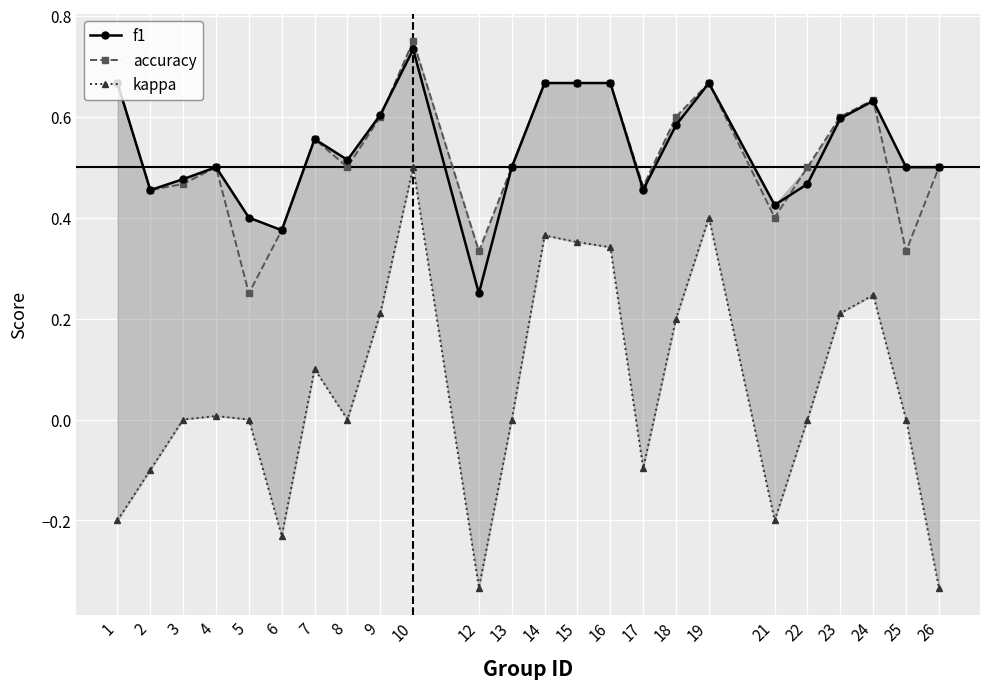

Reading left to right, extract all data points from this chart.

f1: 1=0.7	2=0.5	3=0.5	4=0.5	5=0.4	6=0.4	7=0.6	8=0.5	9=0.6	10=0.7	12=0.2	13=0.5	14=0.7	15=0.7	16=0.7	17=0.5	18=0.6	19=0.7	21=0.4	22=0.5	23=0.6	24=0.6	25=0.5	26=0.5
accuracy: 1=0.7	2=0.5	3=0.5	4=0.5	5=0.2	6=0.4	7=0.6	8=0.5	9=0.6	10=0.8	12=0.3	13=0.5	14=0.7	15=0.7	16=0.7	17=0.5	18=0.6	19=0.7	21=0.4	22=0.5	23=0.6	24=0.6	25=0.3	26=0.5
kappa: 1=-0.2	2=-0.1	3=0.0	4=0.0	5=0.0	6=-0.2	7=0.1	8=0.0	9=0.2	10=0.5	12=-0.3	13=0.0	14=0.4	15=0.4	16=0.3	17=-0.1	18=0.2	19=0.4	21=-0.2	22=0.0	23=0.2	24=0.2	25=0.0	26=-0.3